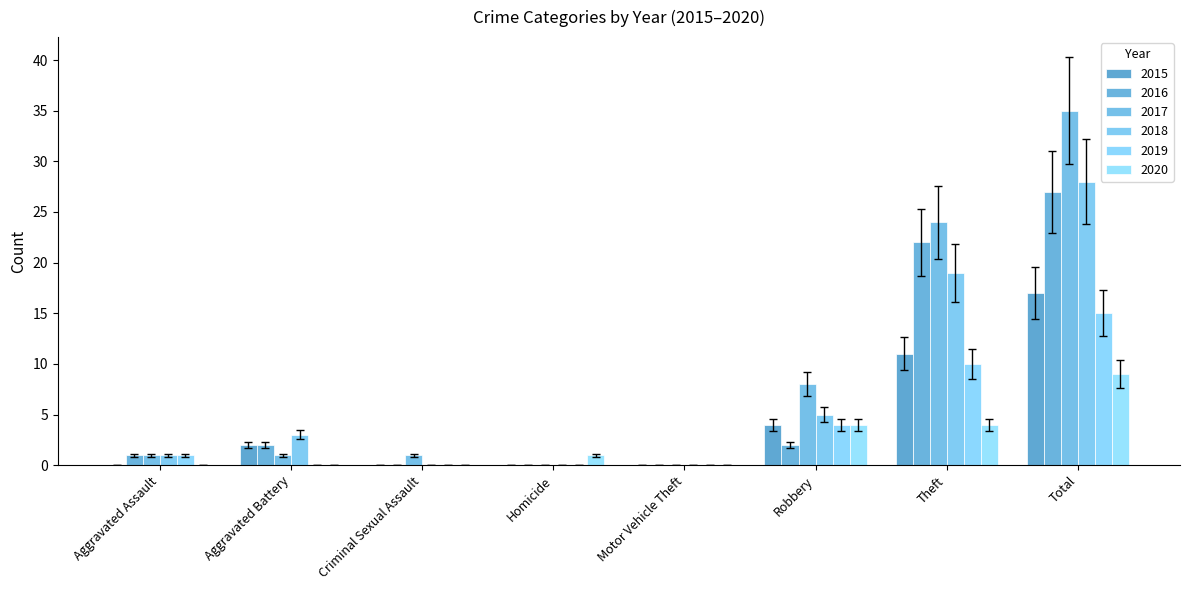

What are all the series names shown in the legend?

2015, 2016, 2017, 2018, 2019, 2020